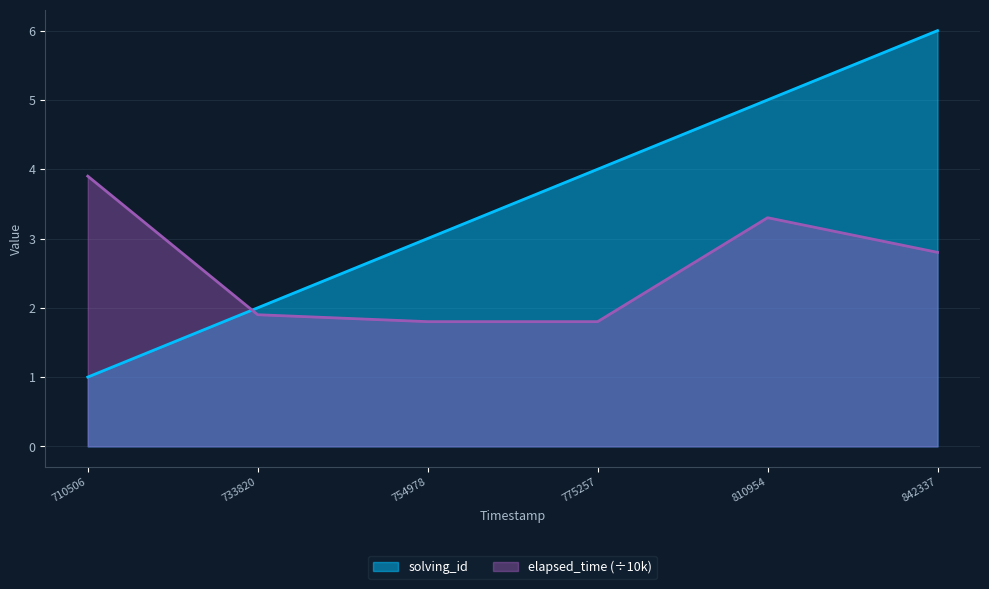

What is the sum of all solving_id values?

21.0